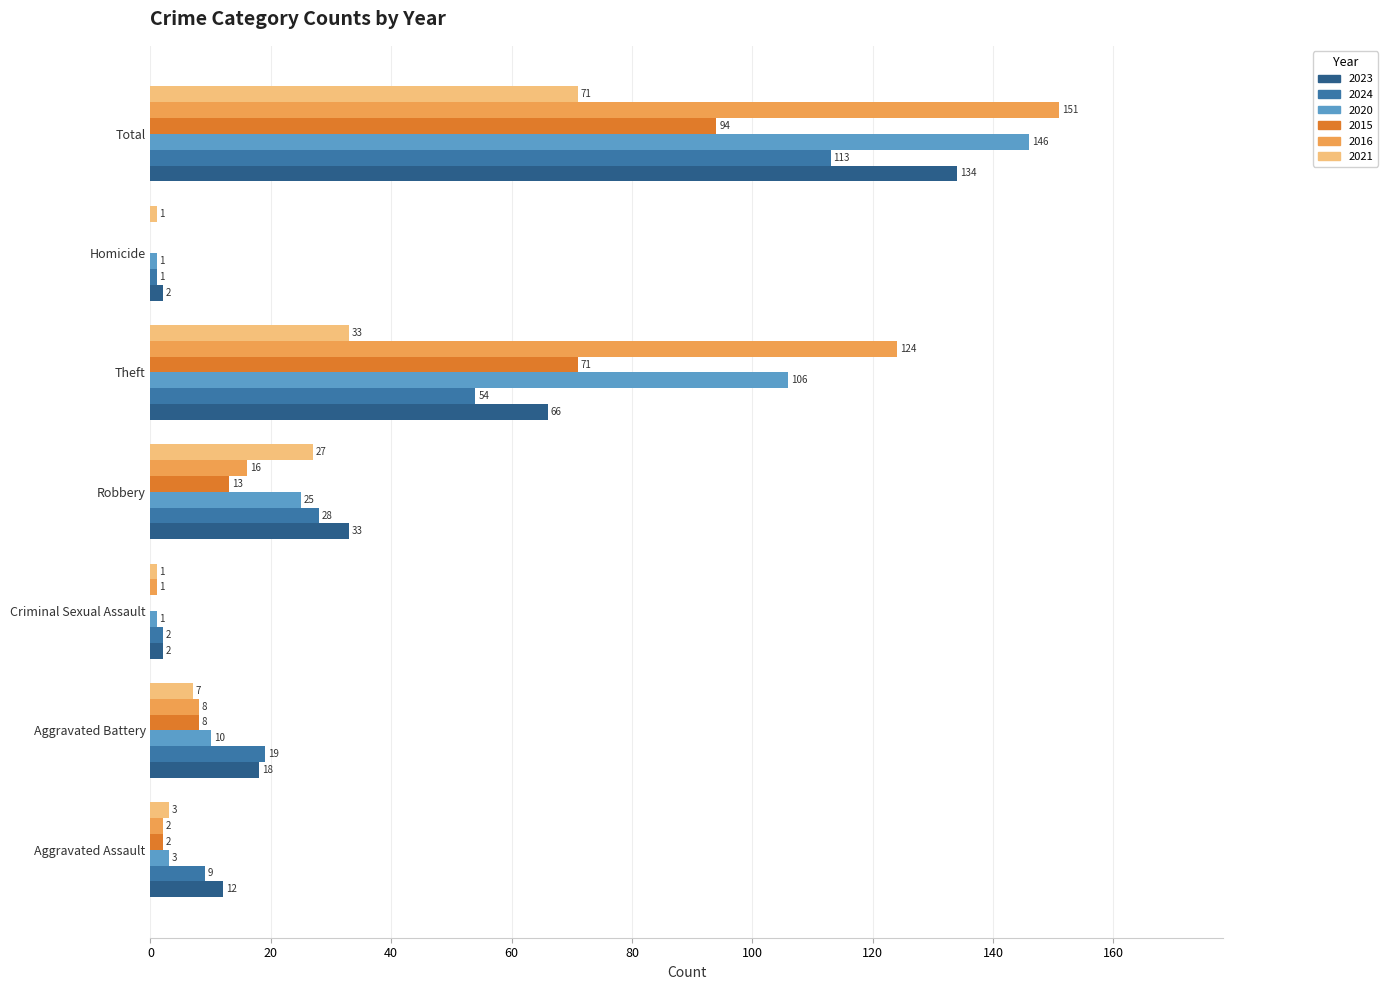

The value of 2024 at Robbery is 48. True or false?

False